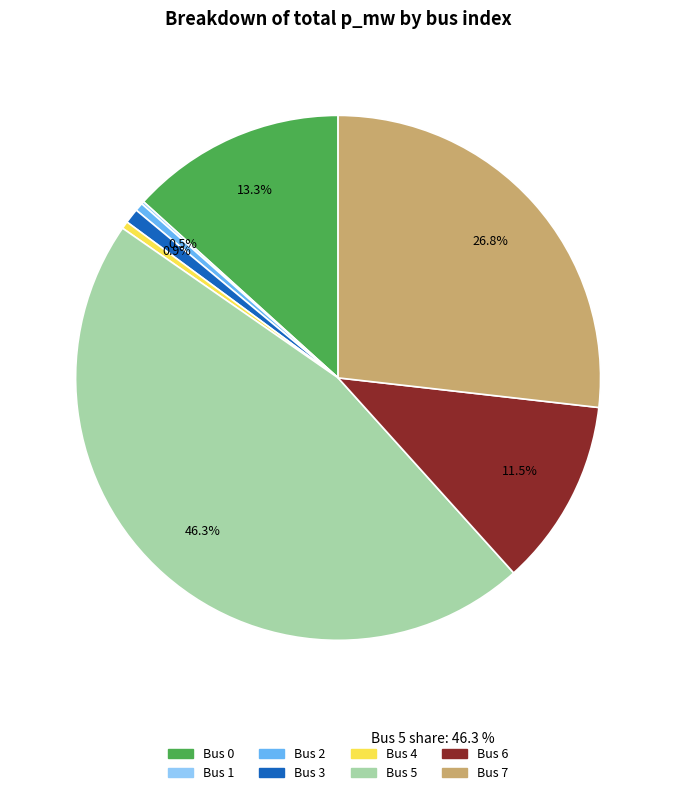

Is there a majority slice in this chart?

No